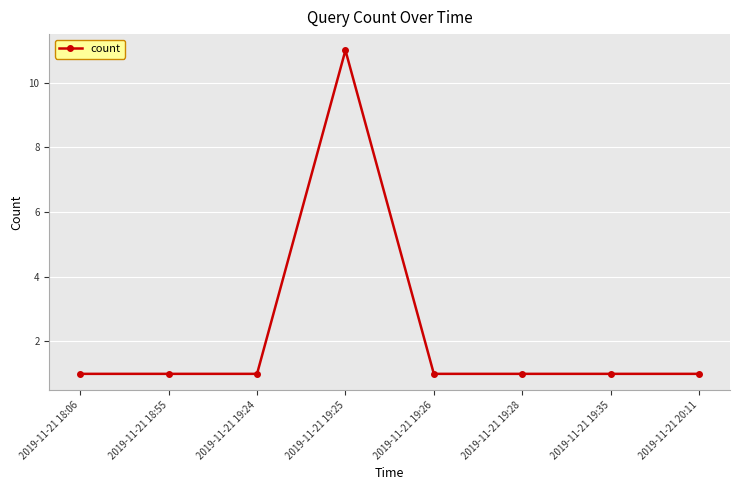

Between 2019-11-21 19:25 and 2019-11-21 18:06, which is larger?

2019-11-21 19:25